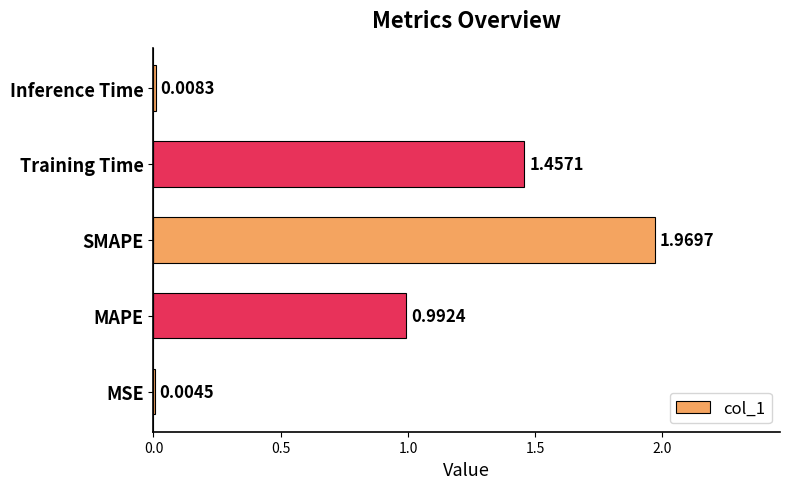

Which label corresponds to the largest value in the chart?

SMAPE